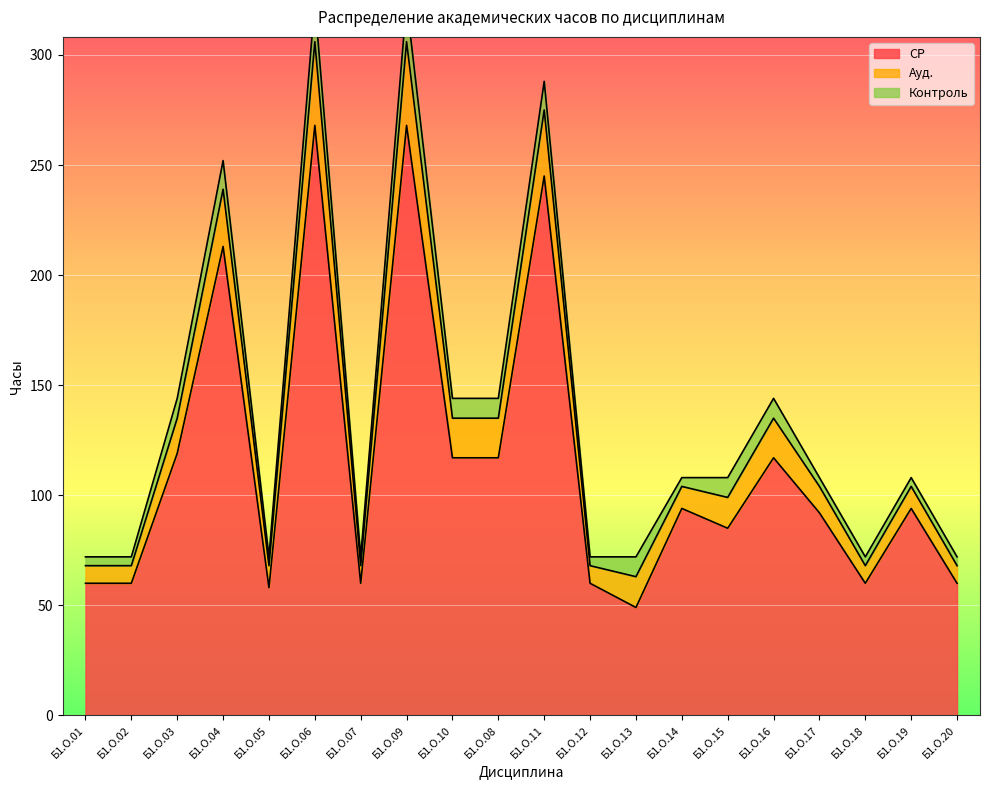

True or false: Контроль and Ауд. intersect in this chart.

False